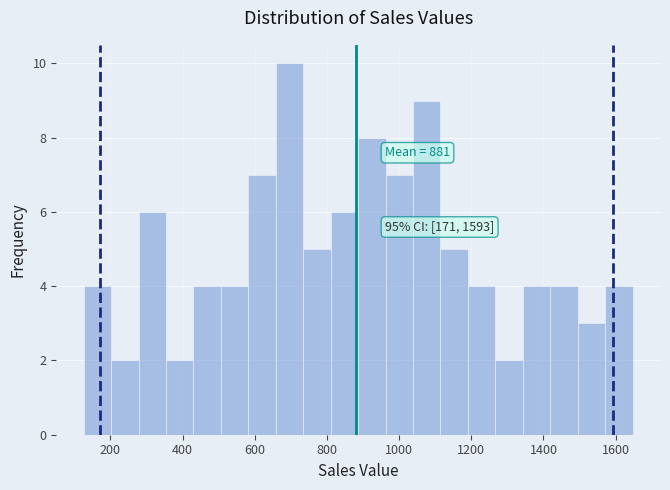

Around what value on the x-axis is the tallest bar? Give the approximate position of its centre, as read against the axis.

700